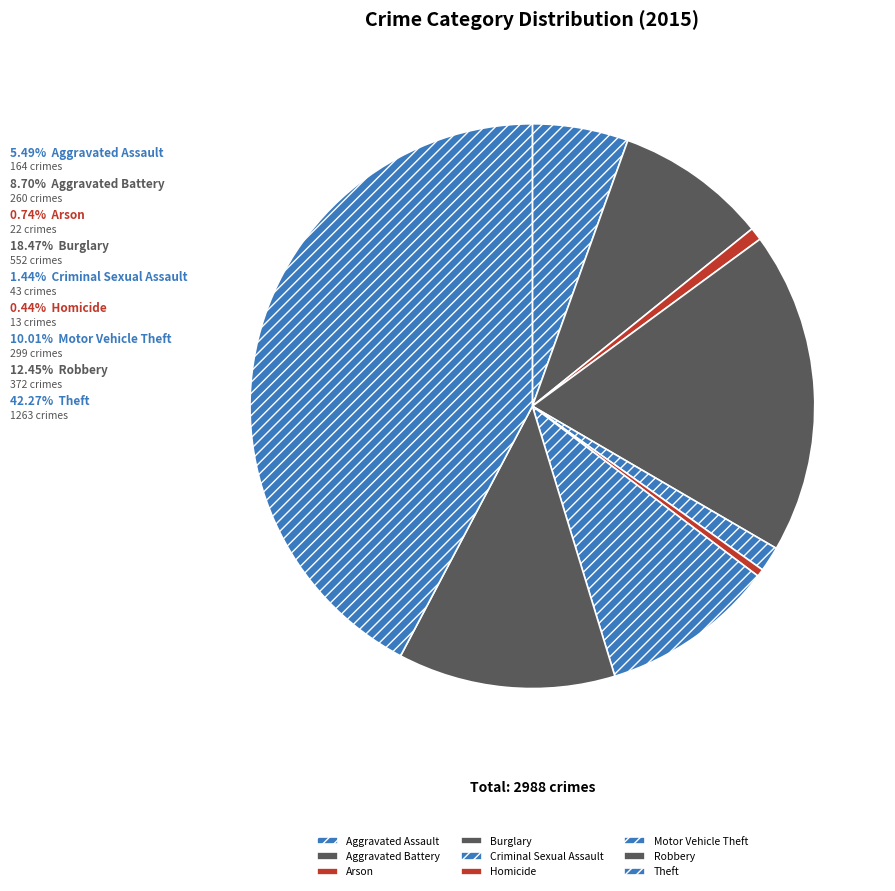

How many slices are in this pie chart?

9